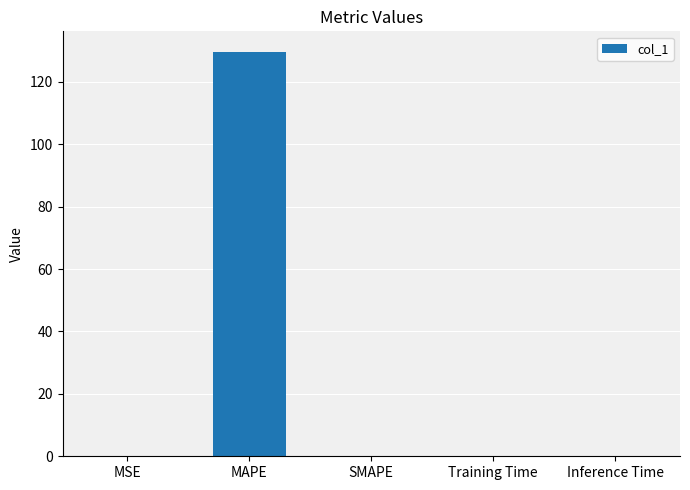

What is the sum of all values?

129.9